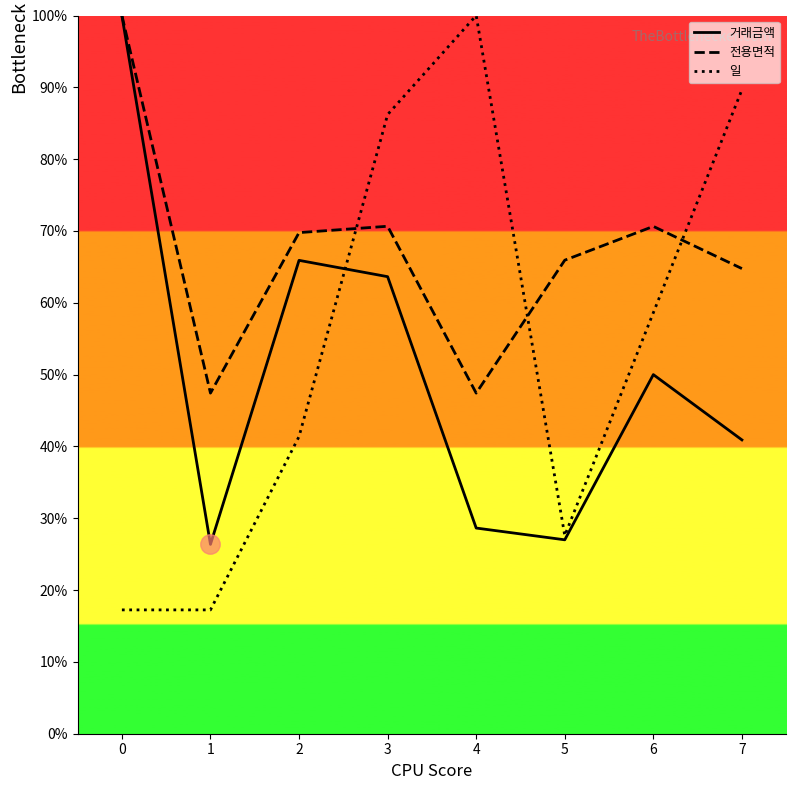

How many categories are shown in the chart?

8